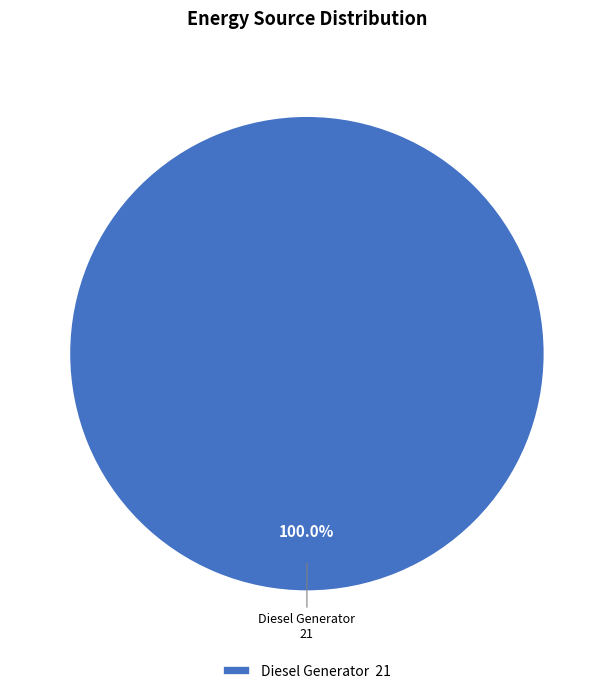

Rank the categories by value from lowest to highest.

Diesel Generator 21